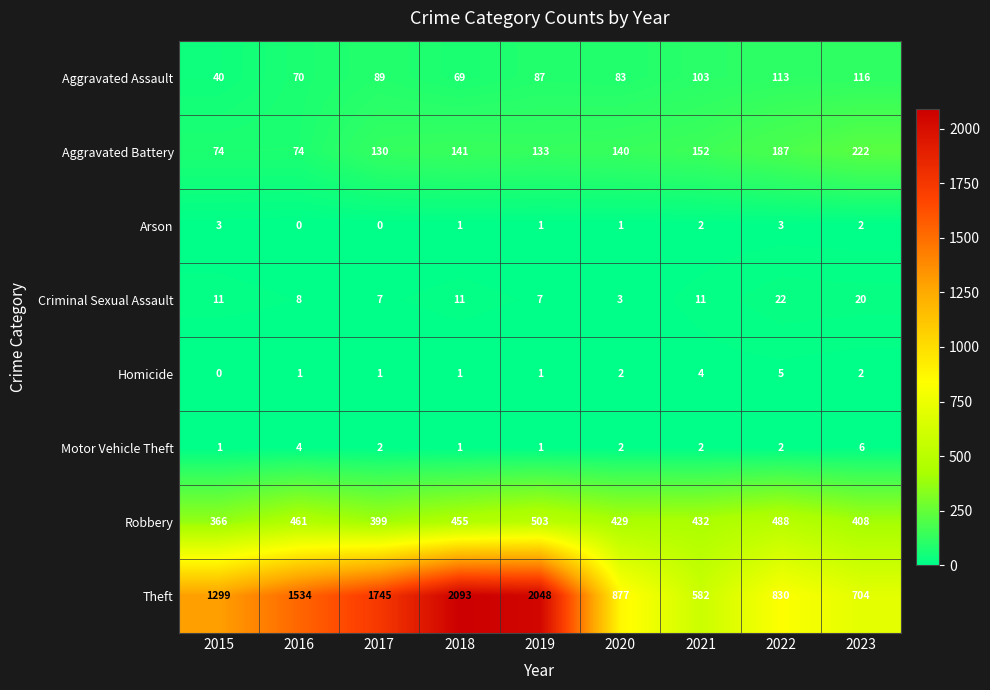

The Arson series shows 4 at 2015. True or false?

False